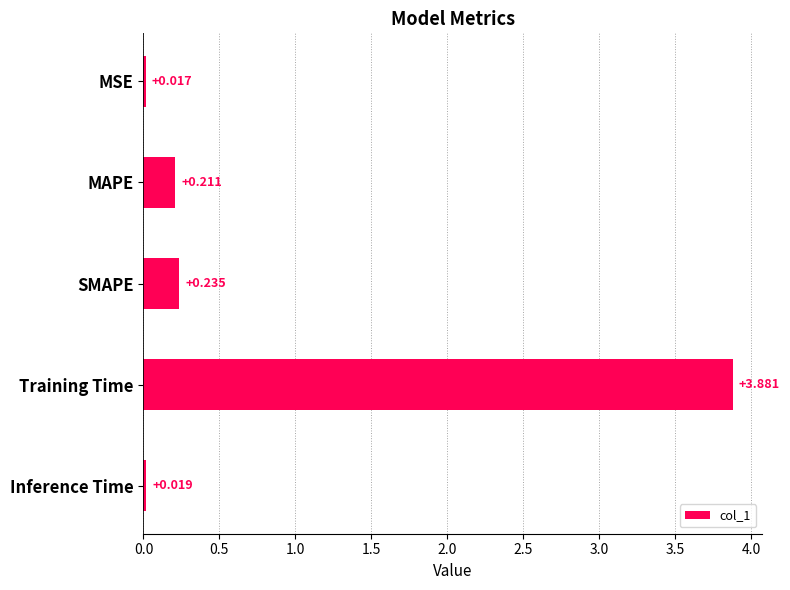

What is the label of the 4th bar from the top?

Training Time